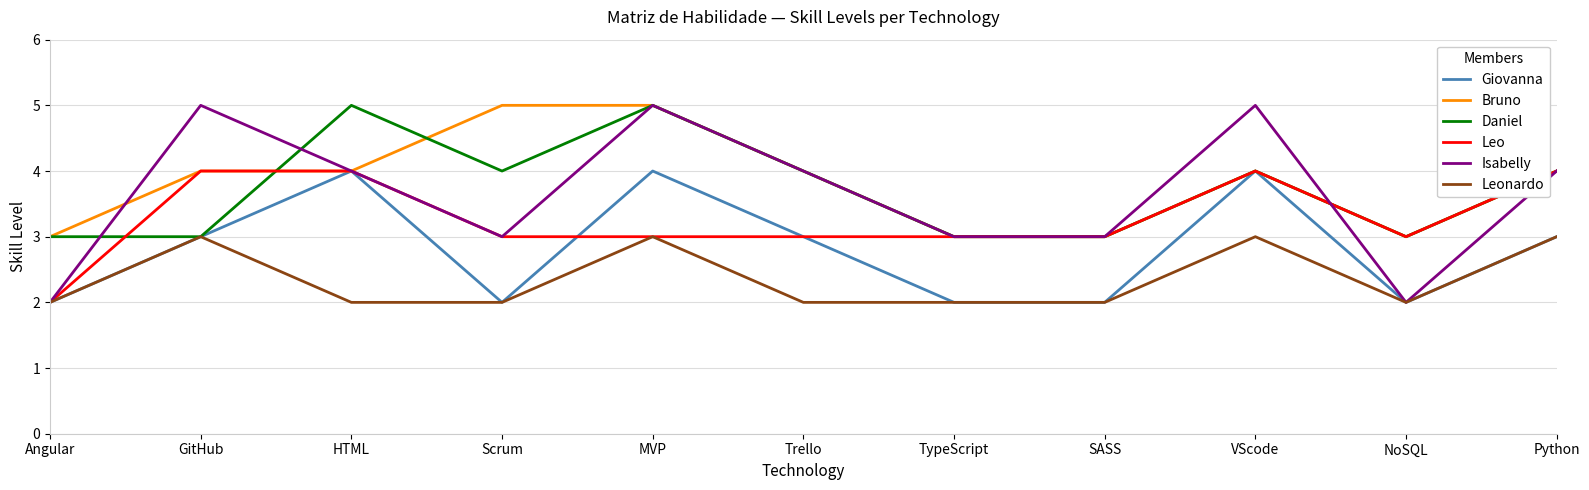

Which series has the largest range (max minus min)?

Isabelly